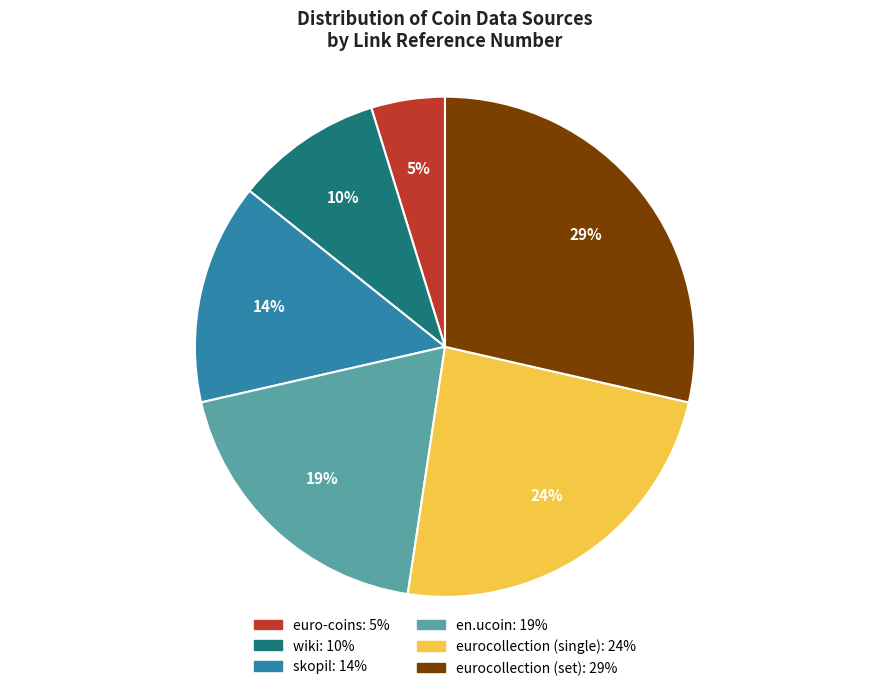

The en.ucoin slice represents 19% of the pie. True or false?

True